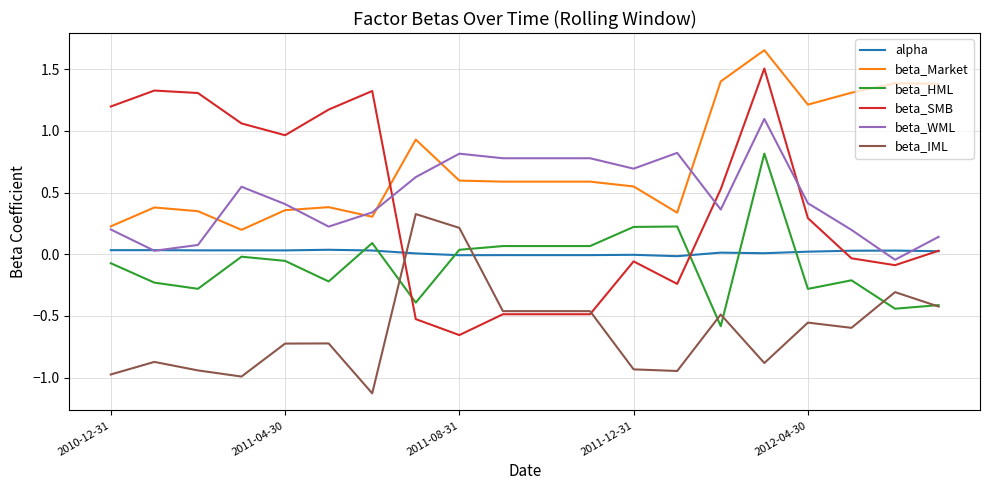

True or false: beta_IML and beta_Market cross at least once.

False